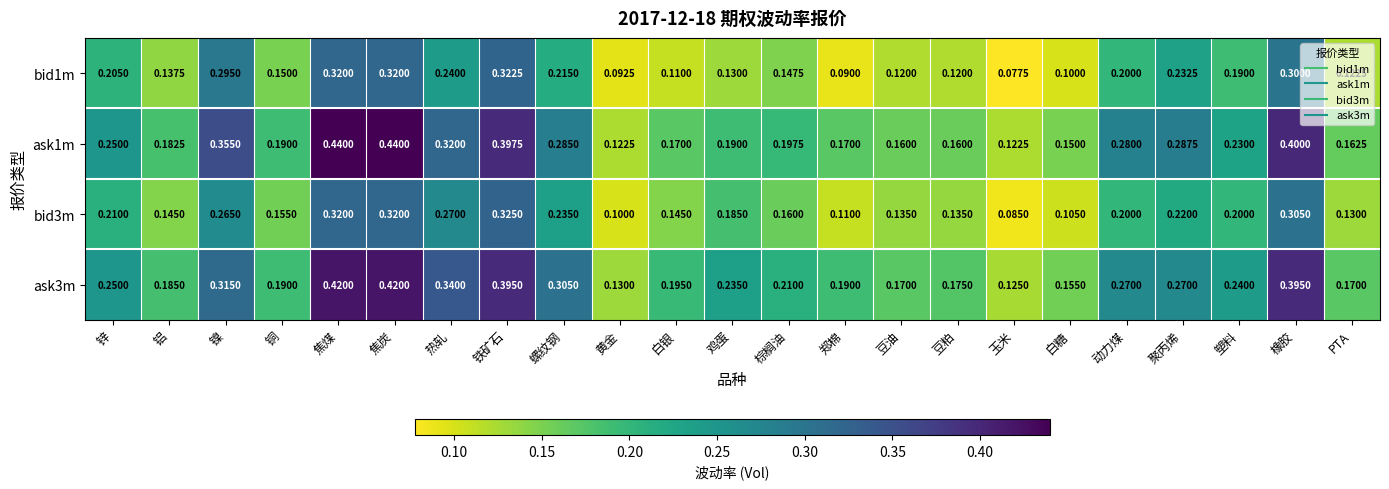

Where is ask3m nearest to the value 0?

玉米